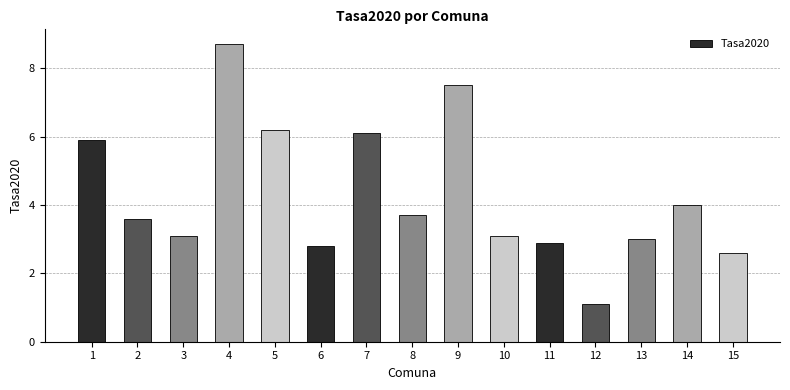

Reading left to right, transcribe all the data shown in this chart.

5.9	3.6	3.1	8.7	6.2	2.8	6.1	3.7	7.5	3.1	2.9	1.1	3.0	4.0	2.6